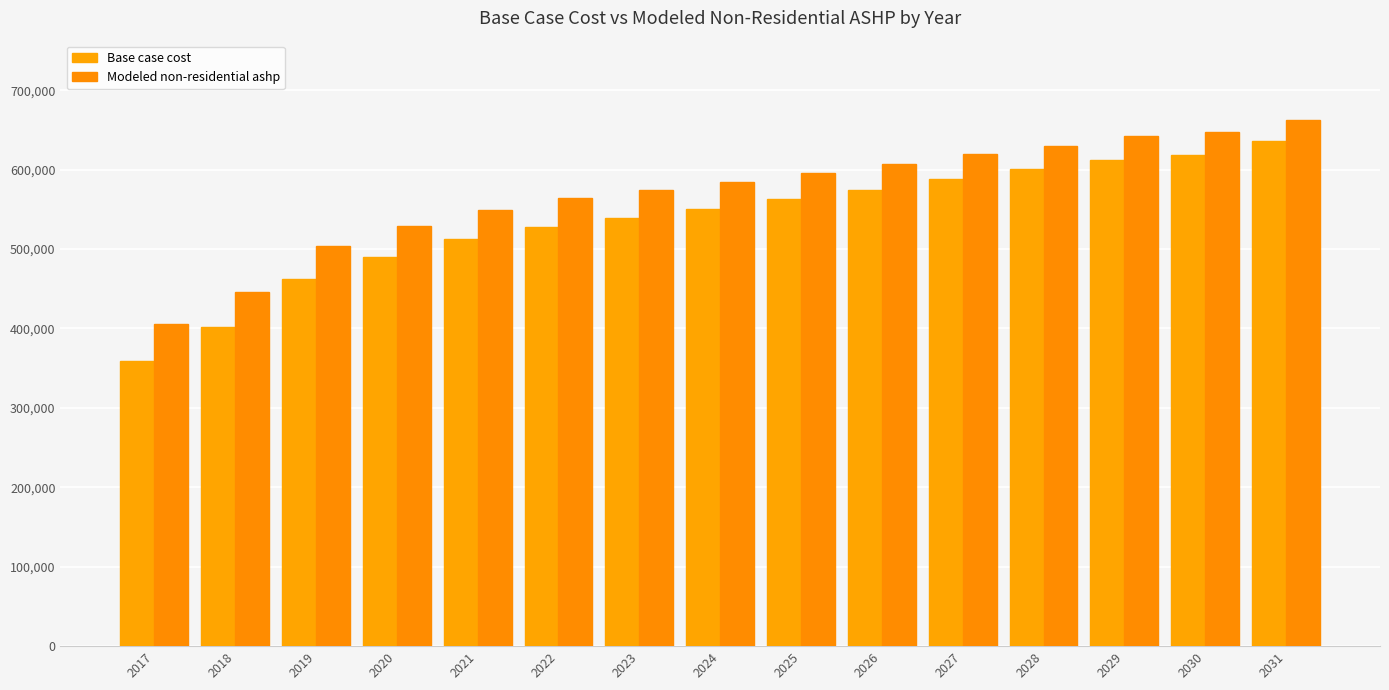

What is the maximum value for Modeled non-residential ashp?

662944.9